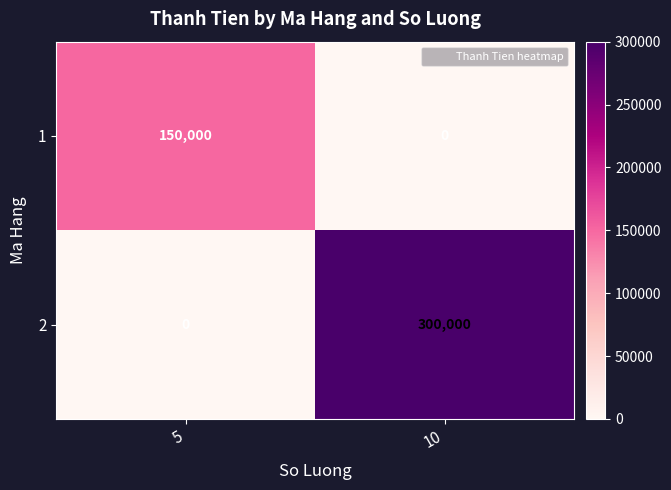

How many data points does each series have?

2